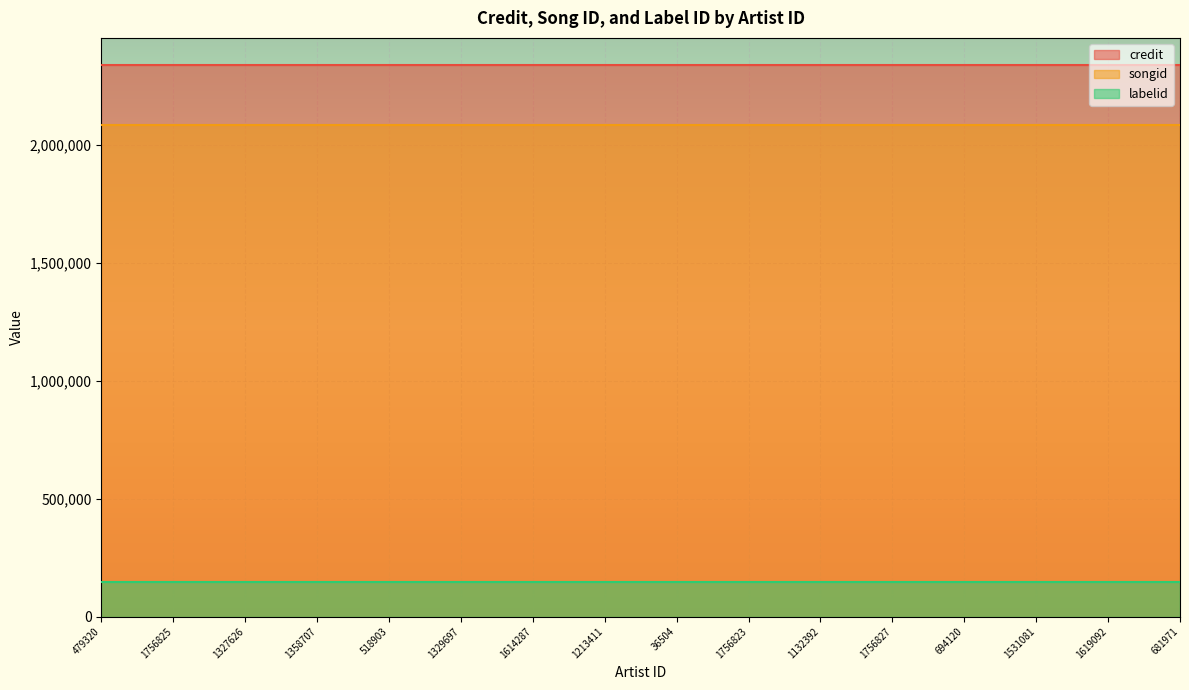

How many lines are shown in the chart?

3